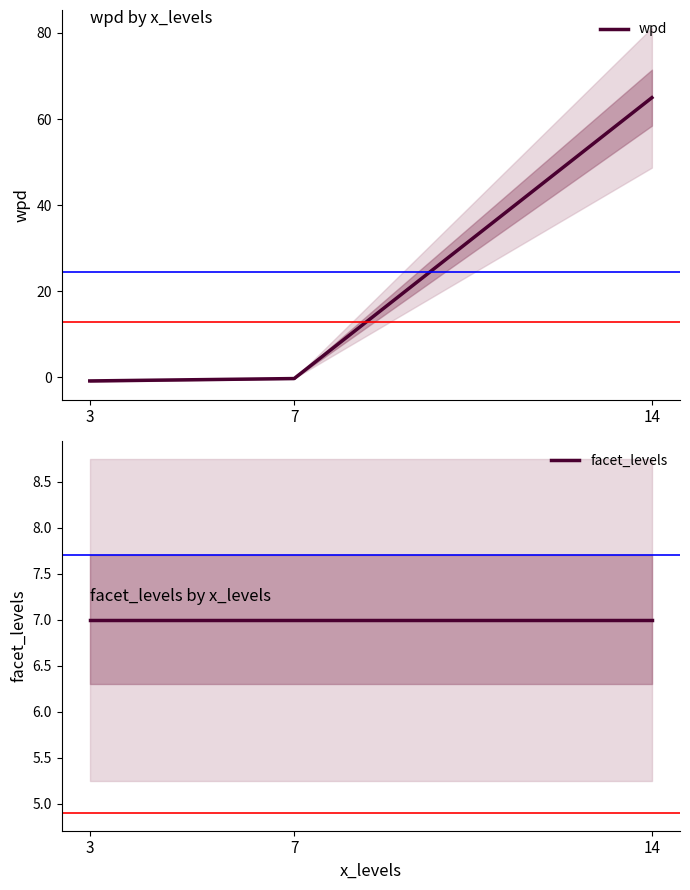

Which series has the widest spread of values?

wpd